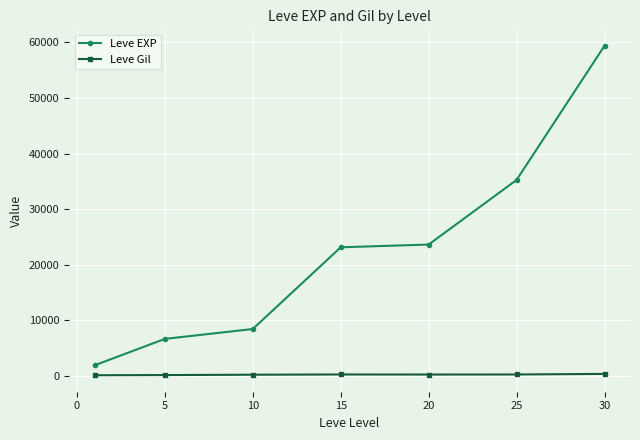

True or false: Leve EXP has more than 2 points higher than both neighbors.

False